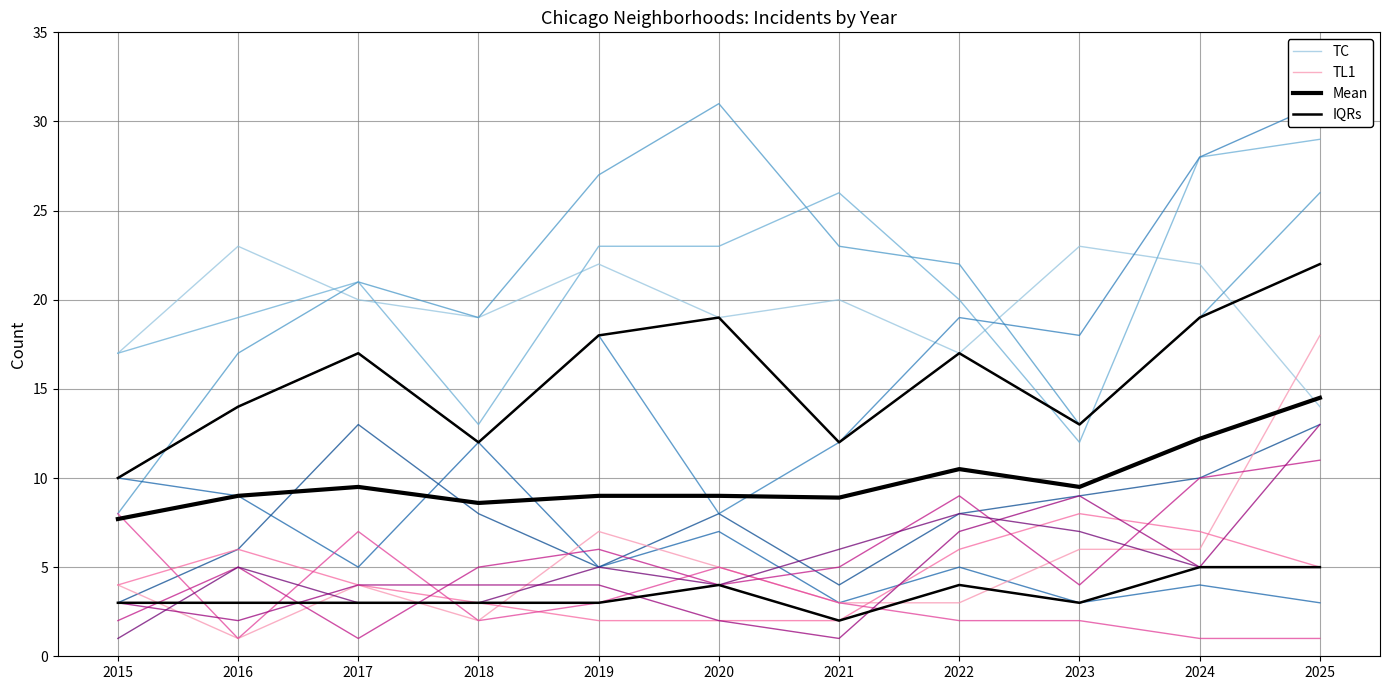

Does the chart display data point markers on the line(s)?

No